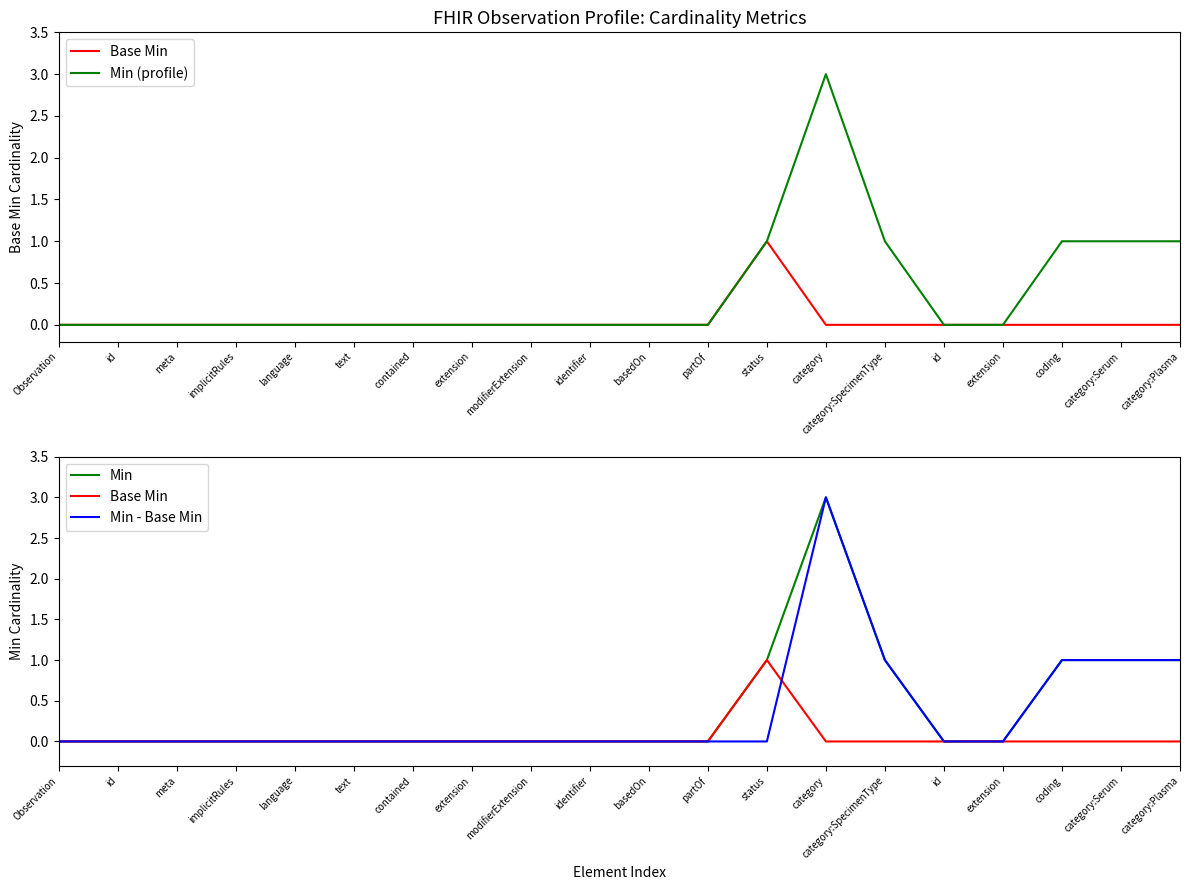

Is this an area chart (filled region under the line)?

No